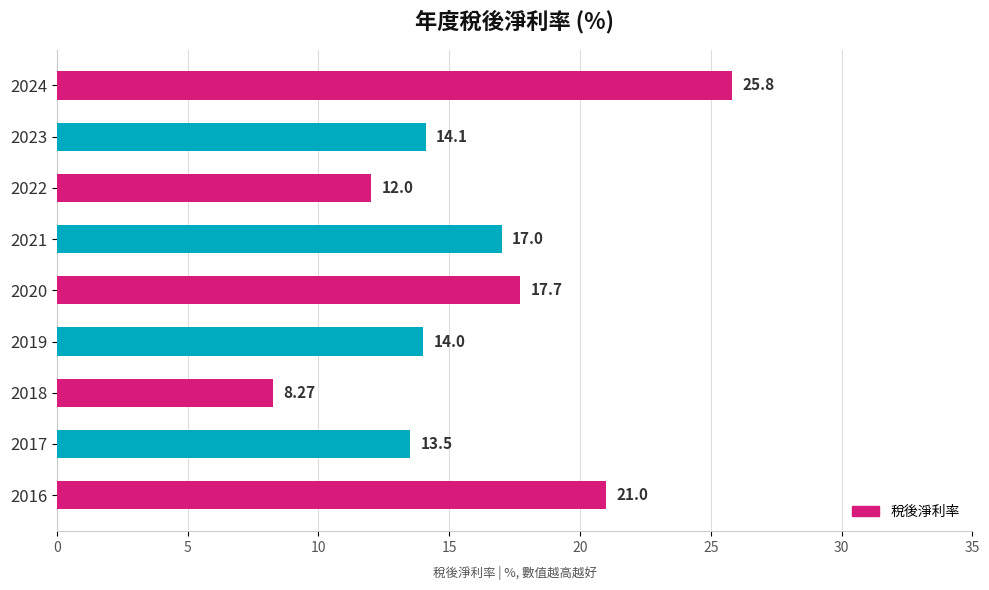

At which category does the chart reach its peak across all series?

2024